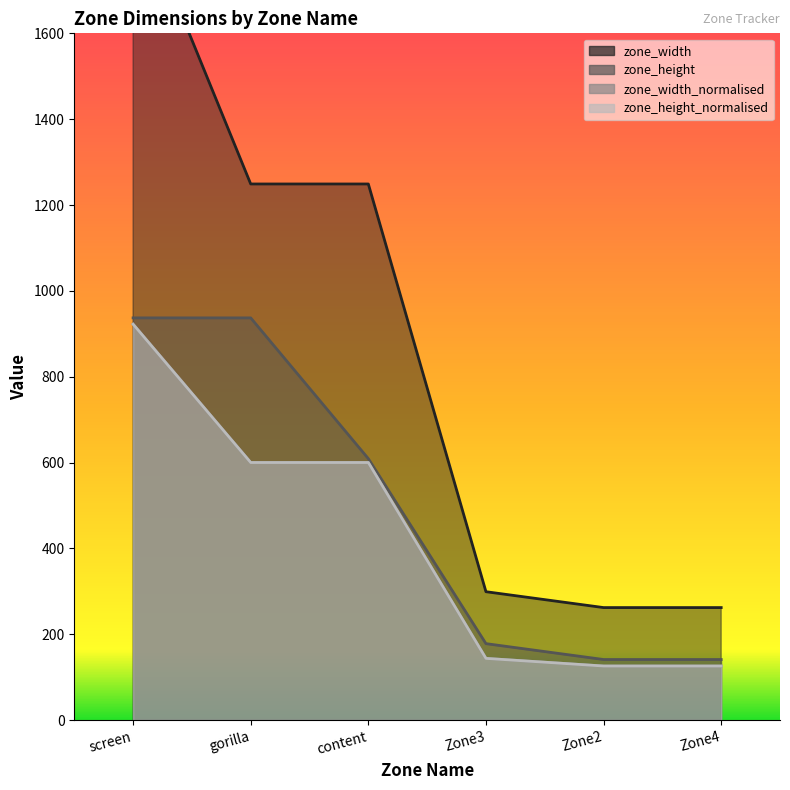

Reading left to right, what are all the values shown in this chart?

zone_width: 1920.0	1249.0	1249.0	299.0	262.0	262.0
zone_height: 937.0	937.0	609.0	178.0	141.0	141.0
zone_width_normalised: 922.3	600.0	600.0	143.6	125.9	125.9
zone_height_normalised: 922.3	600.0	600.0	143.6	125.9	125.9